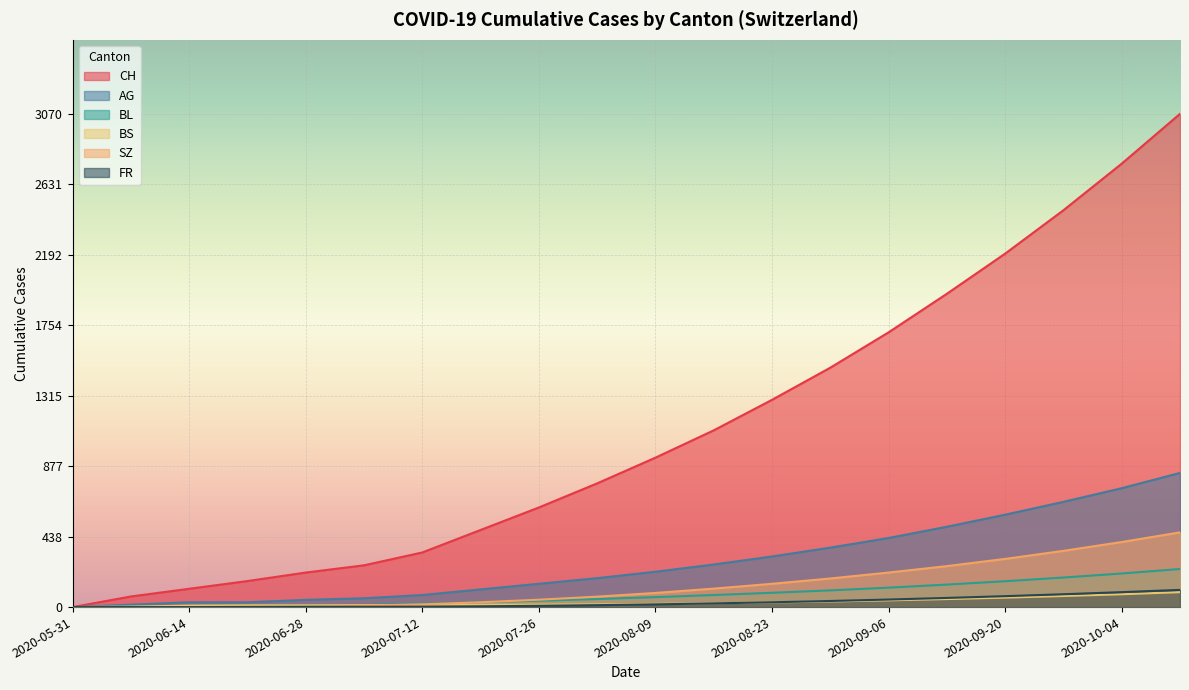

List the labels in order of BS value, smallest first.

2020-05-31, 2020-06-07, 2020-06-14, 2020-06-21, 2020-06-28, 2020-07-05, 2020-07-12, 2020-07-19, 2020-07-26, 2020-08-02, 2020-08-09, 2020-08-16, 2020-08-23, 2020-08-30, 2020-09-06, 2020-09-13, 2020-09-20, 2020-09-27, 2020-10-04, 2020-10-11